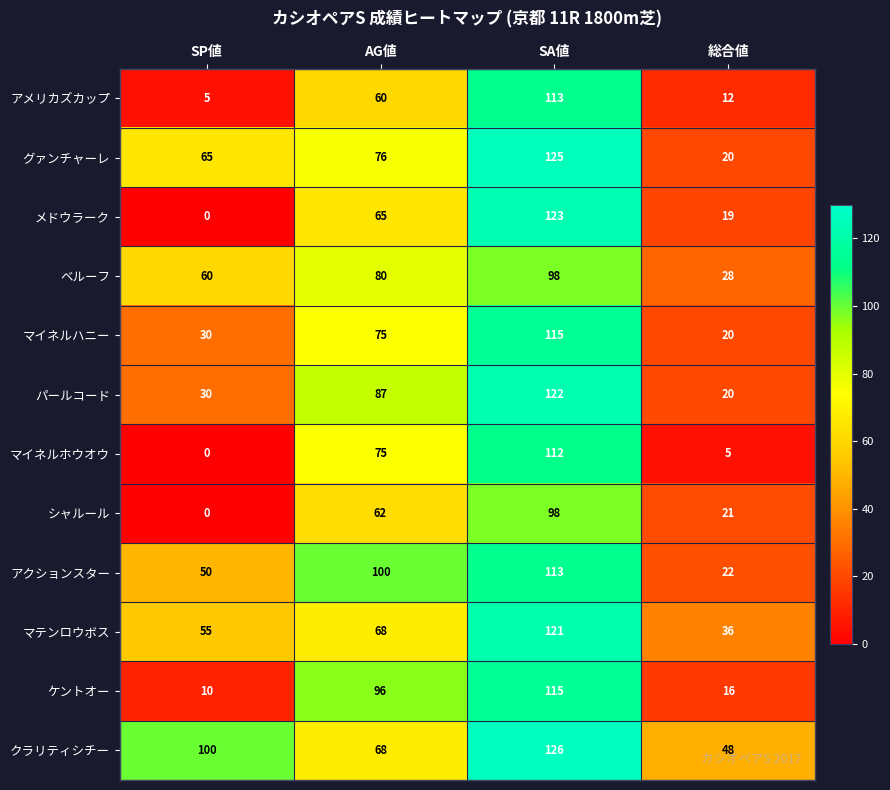

What is the difference between the シャルール values at SA値 and 総合値?

77